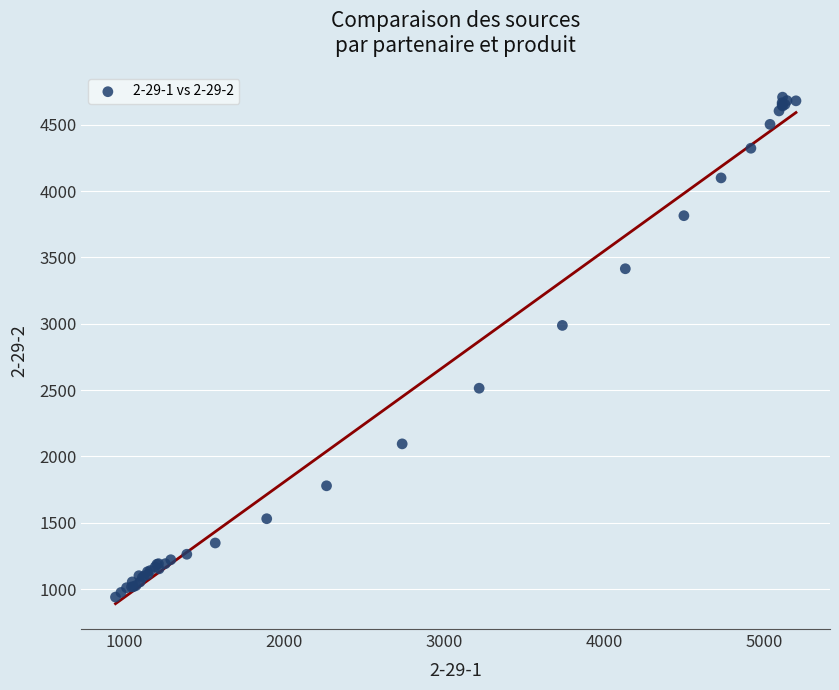

What Y value in the scatter plot is closest to 2823?

2987.0